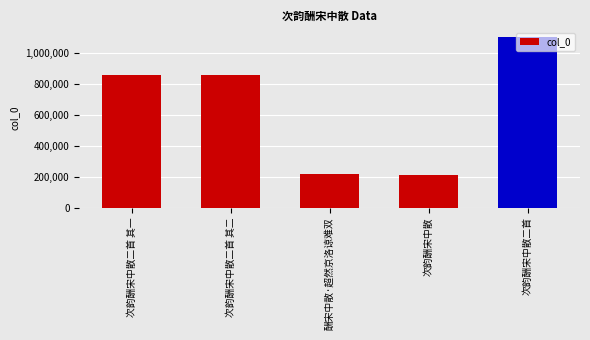

Between 酬宋中散·超然京洛谅难双 and 次韵酬宋中散二首 其一, which is larger?

次韵酬宋中散二首 其一